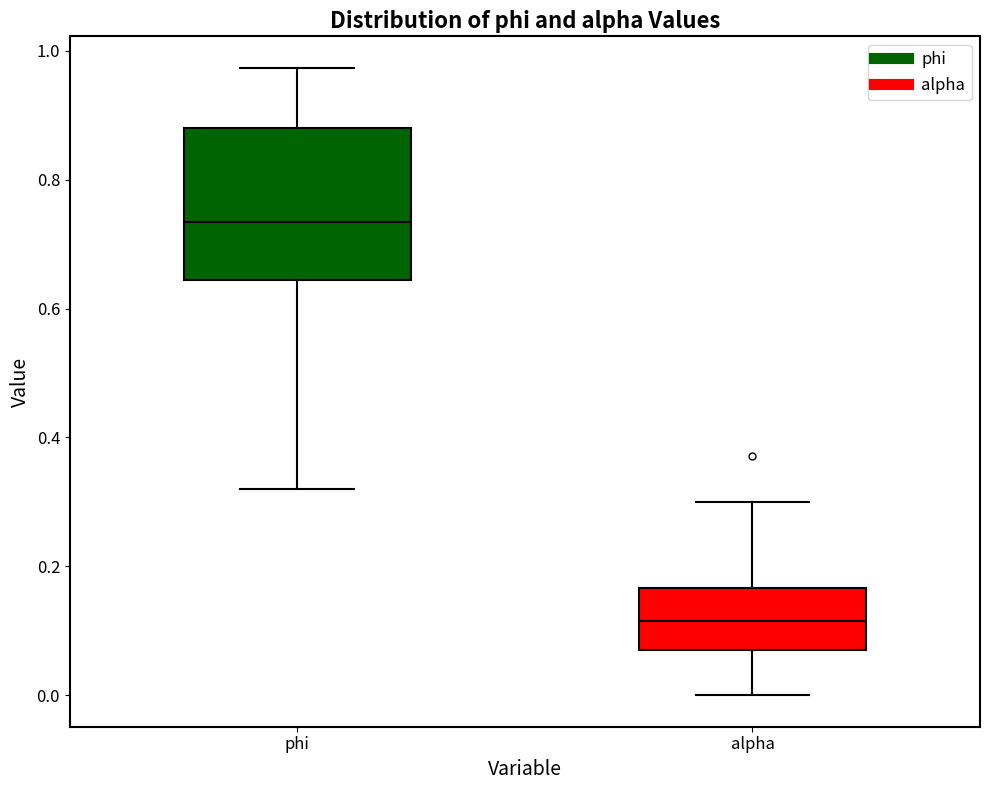

Which box has the lowest median line?

alpha